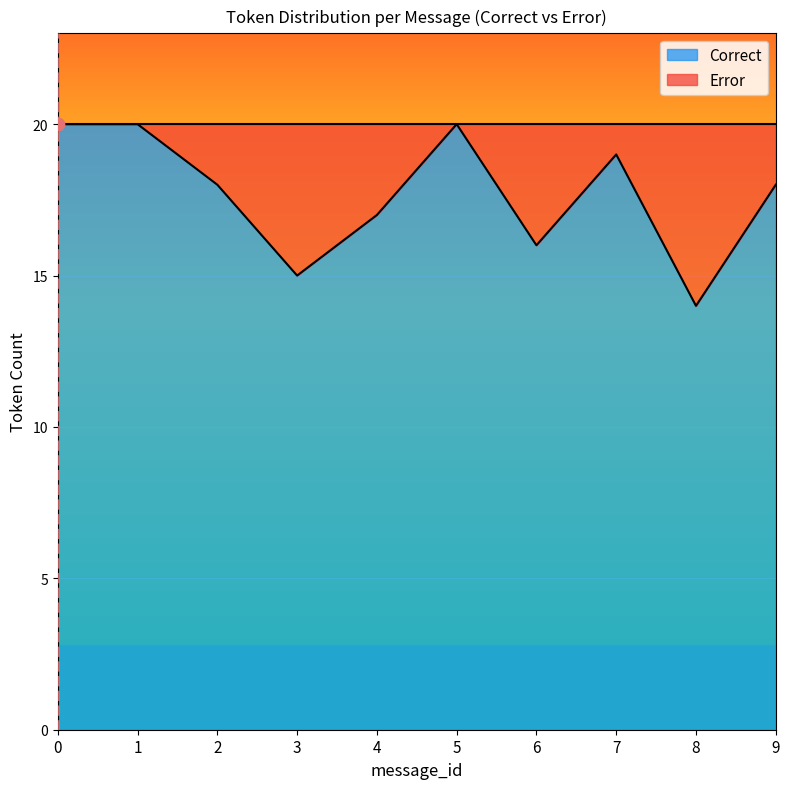

Which series contains the lowest Y value?

Error